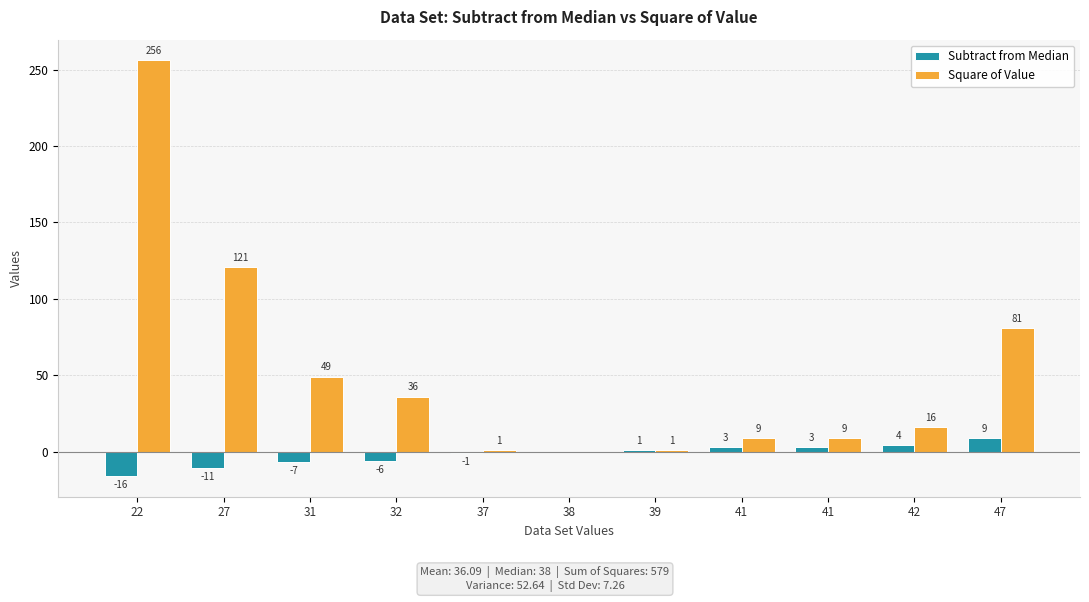

Reading left to right, transcribe all the data shown in this chart.

Subtract from Median: -16	-11	-7	-6	-1	0	1	3	3	4	9
Square of Value: 256	121	49	36	1	0	1	9	9	16	81